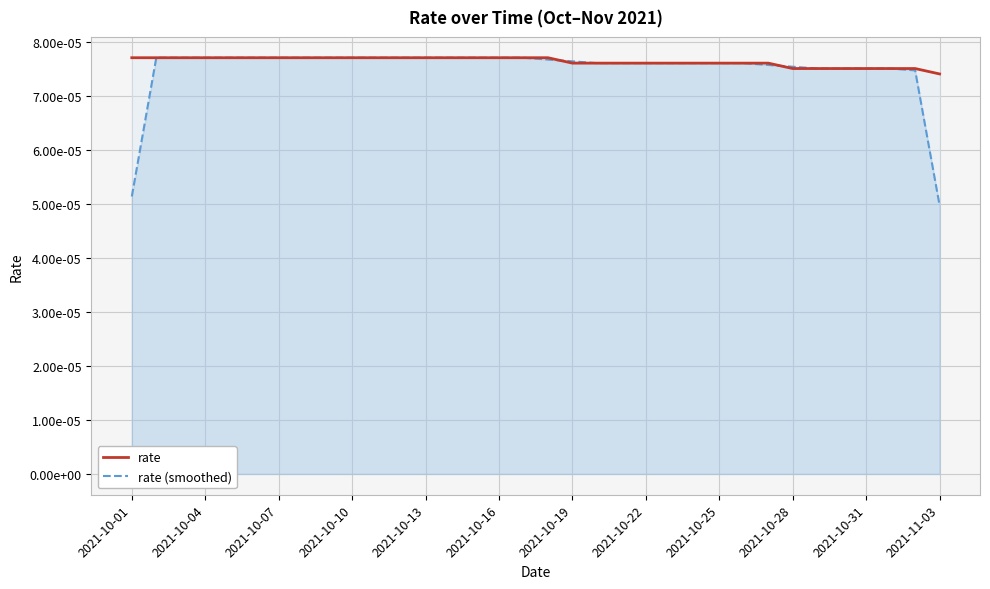

True or false: rate (smoothed) and rate intersect in this chart.

True